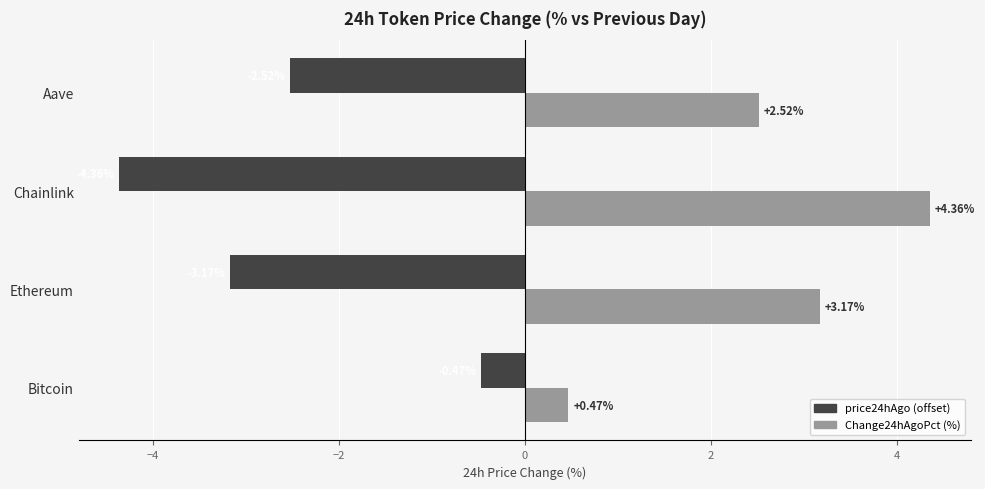

What is the spread (max minus min) of values at Aave?

5.0